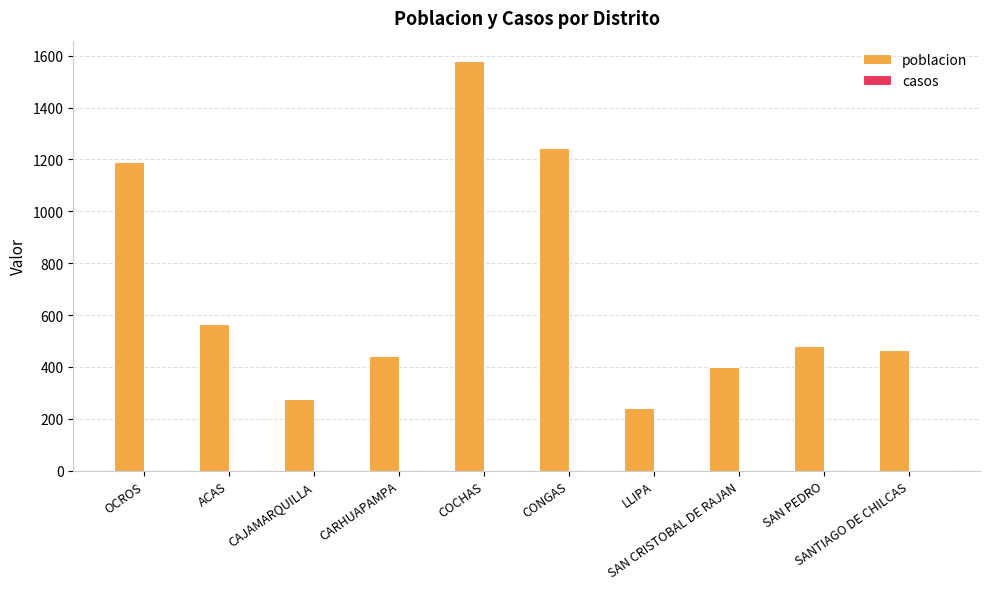

What is the maximum value shown in the chart?

1579